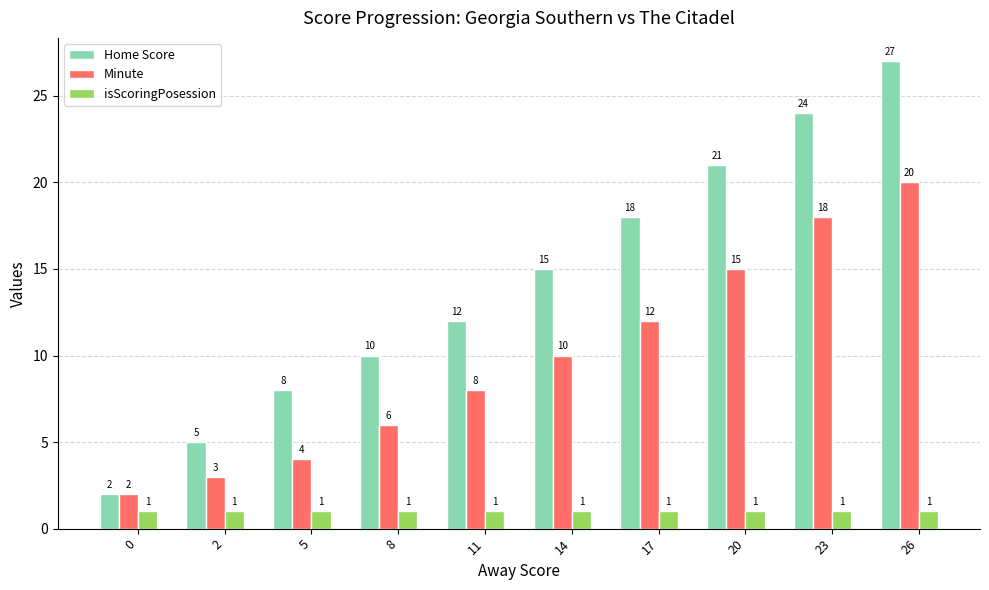

What is the sum of the isScoringPosession values at 14 and 17?

2